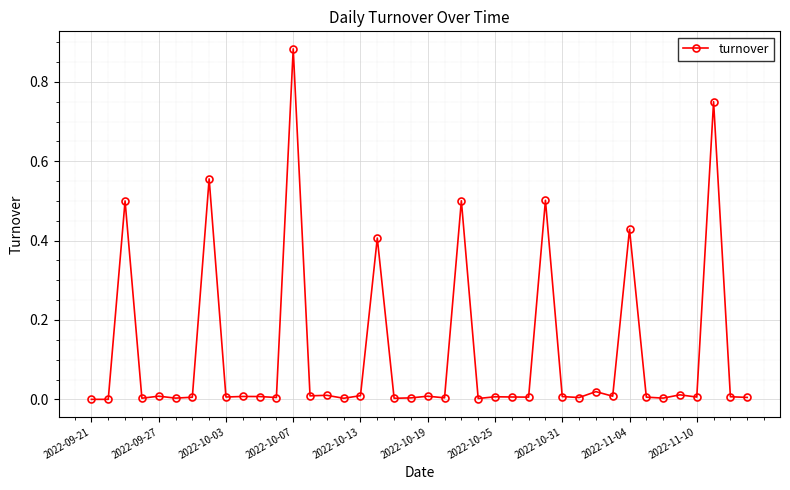

What is the value of the 3rd point from the left?

0.5